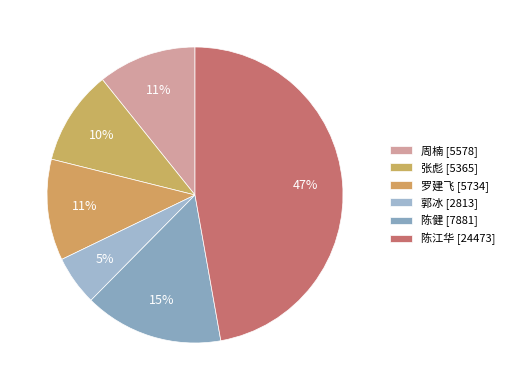

How many segments does this pie chart have?

6